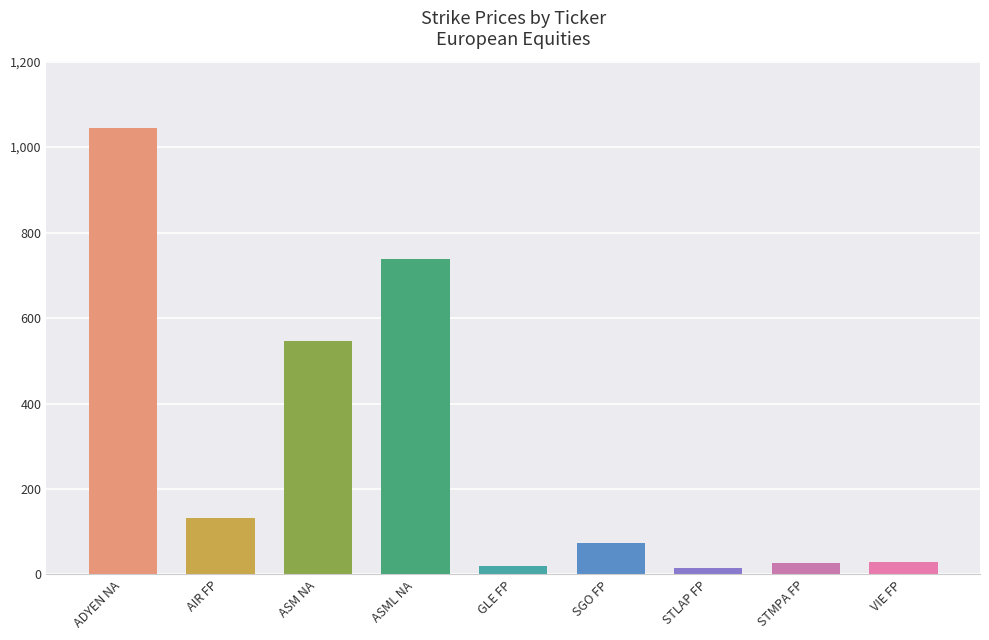

The value at VIE FP is 28.3. True or false?

True